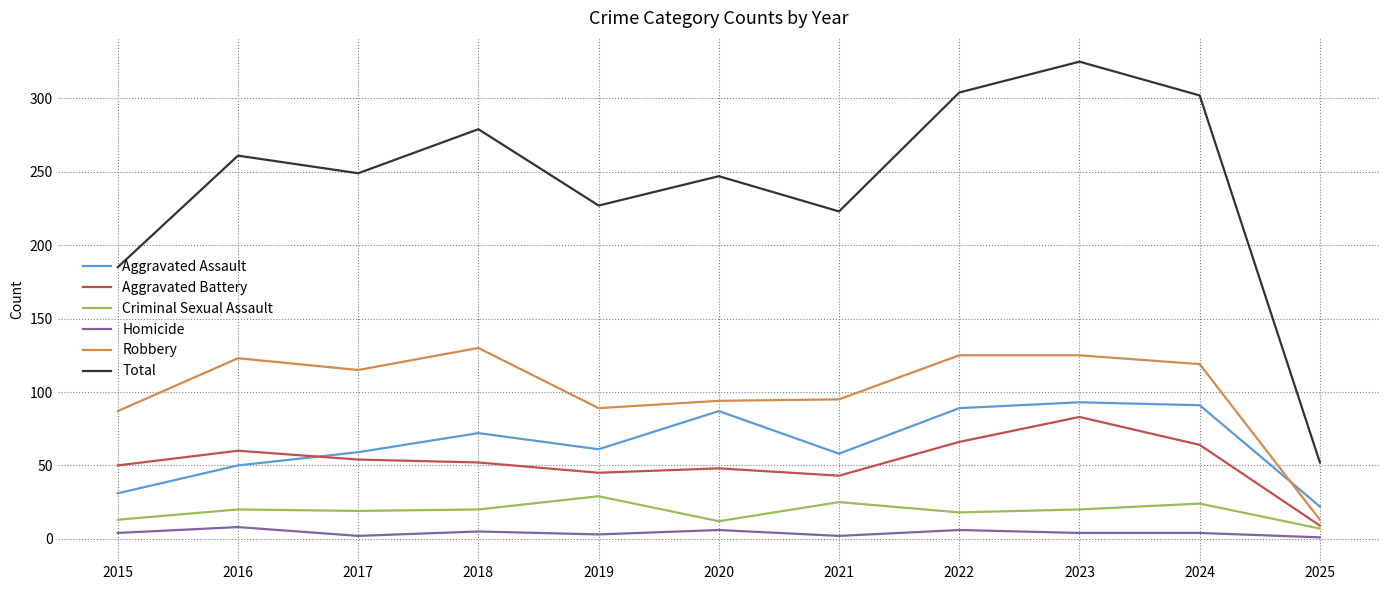

Which series changed the most between 2020 and 2025?

Total